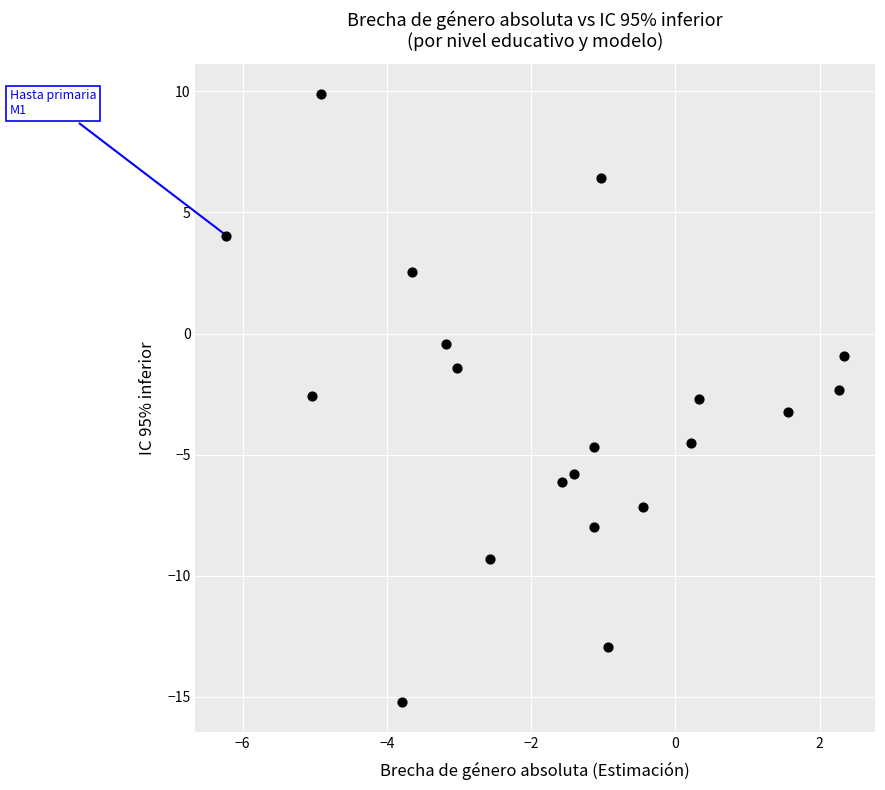

What is the range of Y values (max minus min)?

25.1